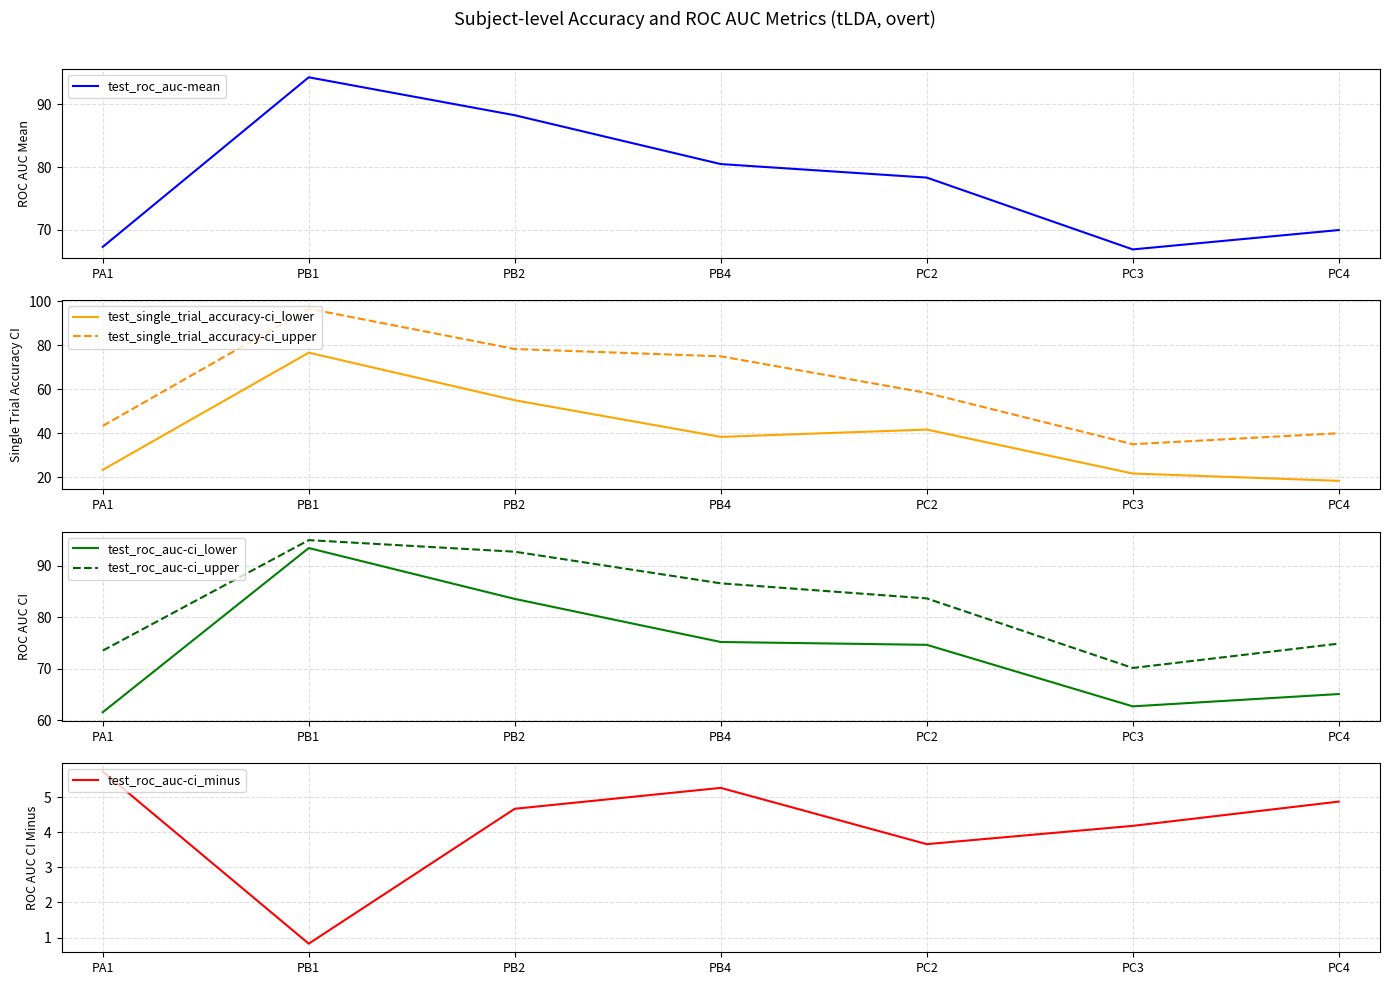

What position from the right is PB4?

4